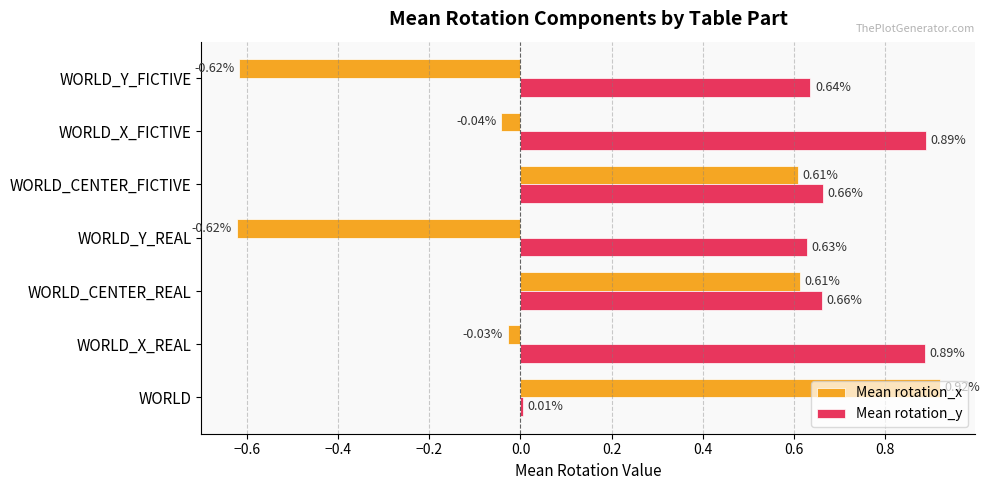

At which label is Mean rotation_y closest to 0?

WORLD